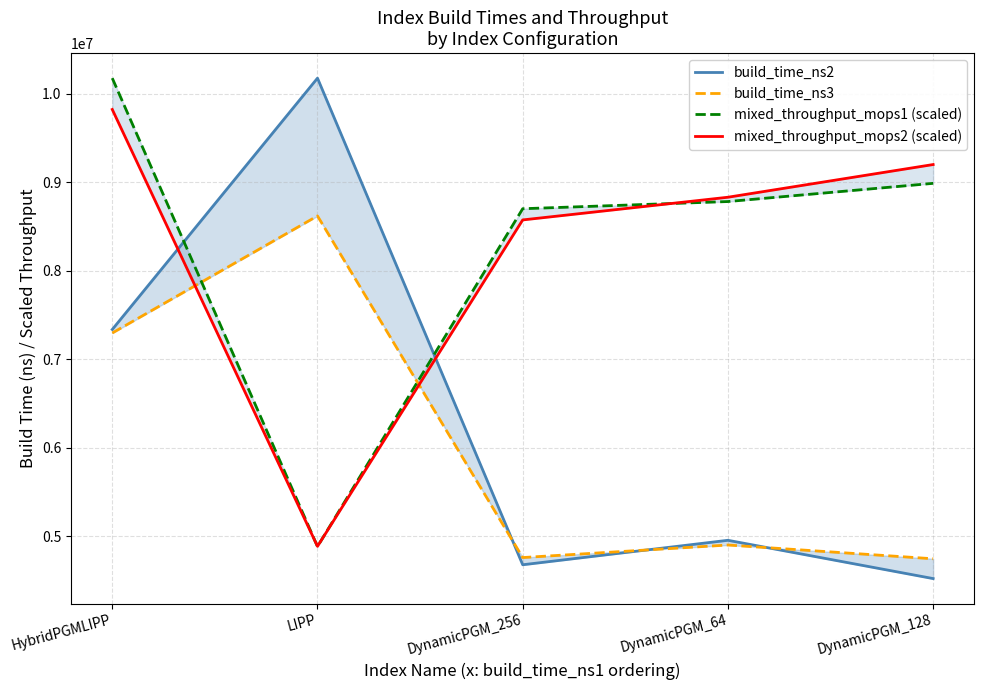

What position from the left is DynamicPGM_64?

4